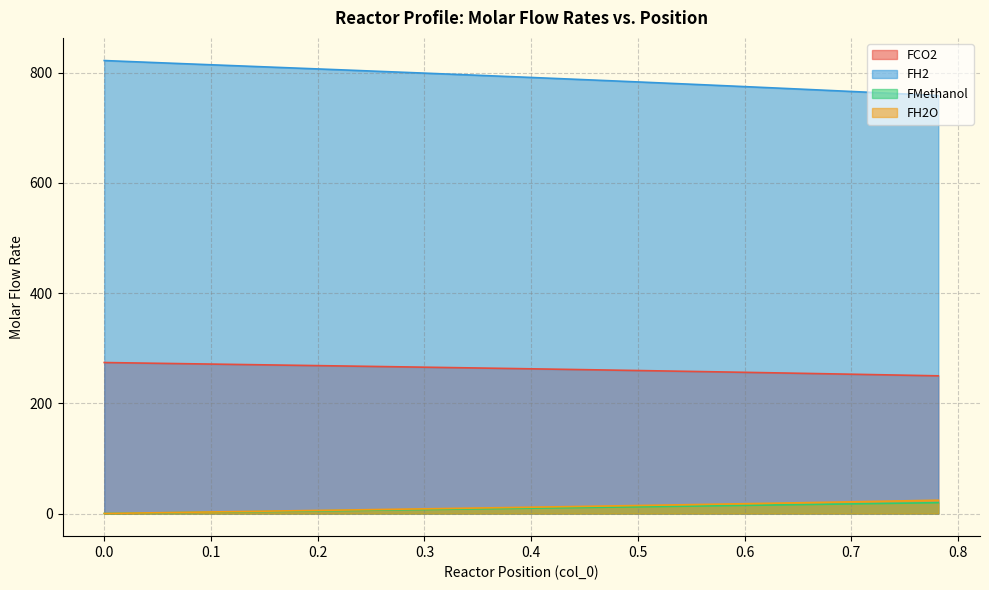

Which series has the largest total across all categories?

FH2